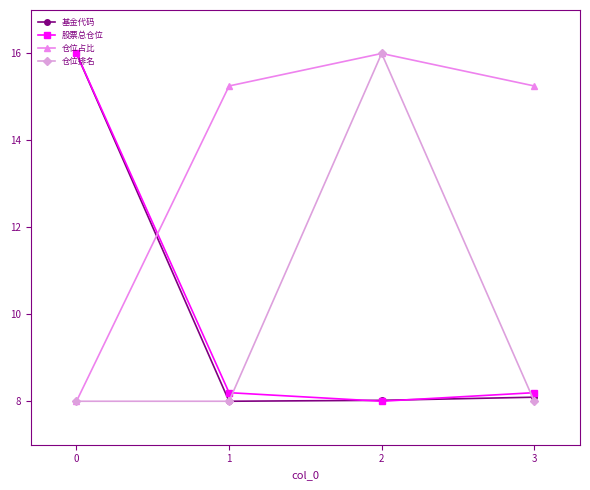

What is the difference between the highest and lowest values at 0?

8.0